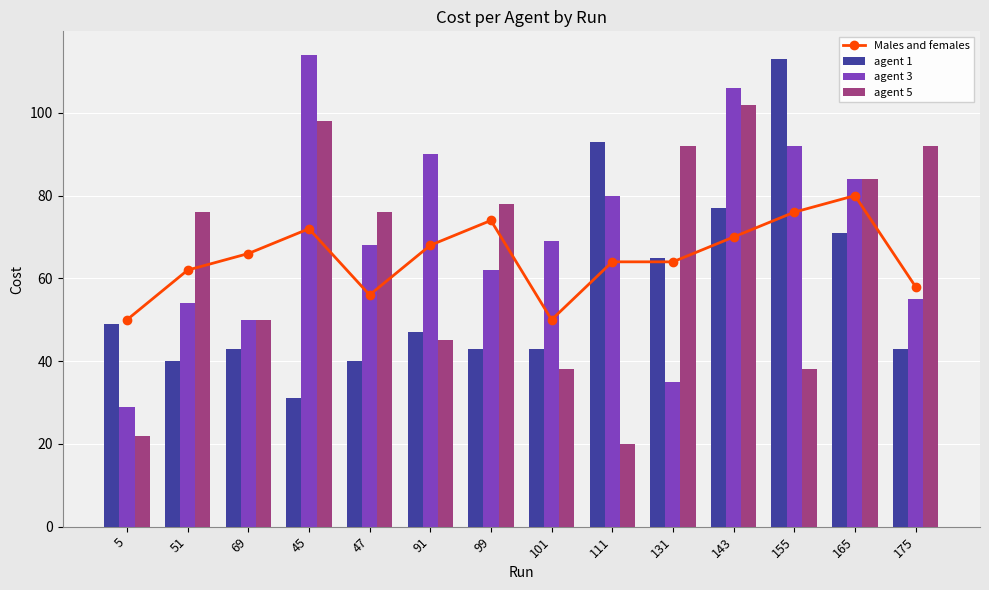

What is the total value across all series at 165?

319